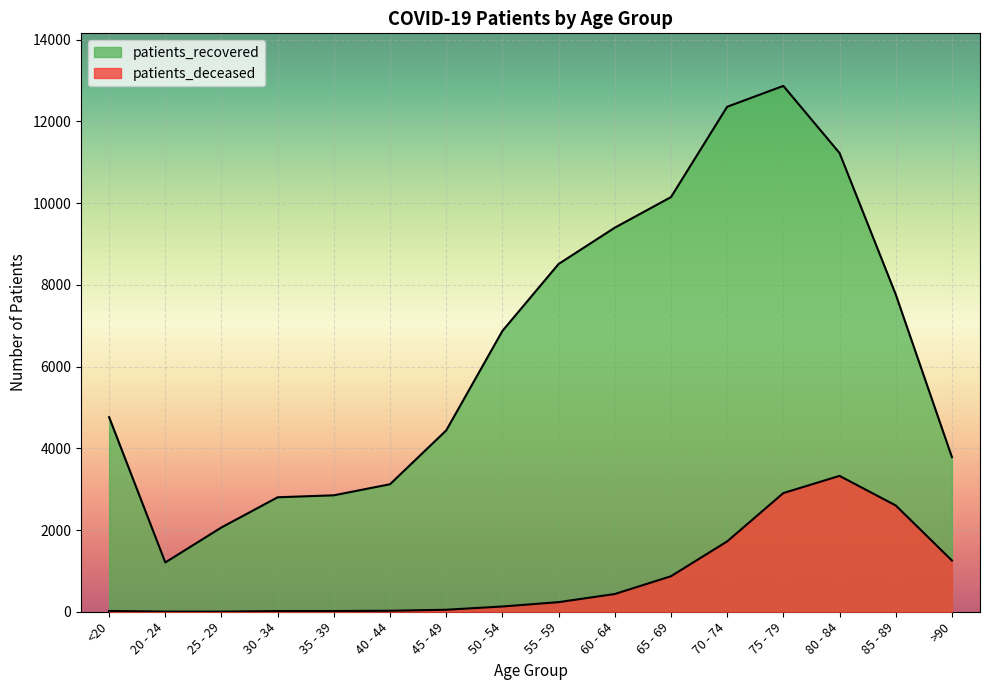

How many lines are shown in the chart?

2